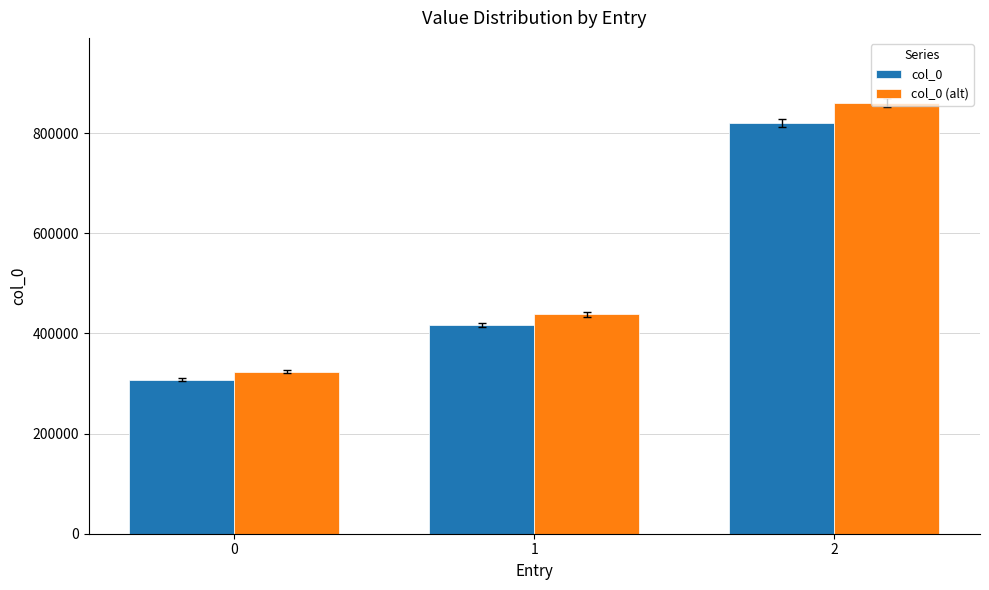

What are all the series names shown in the legend?

col_0, col_0 (alt)